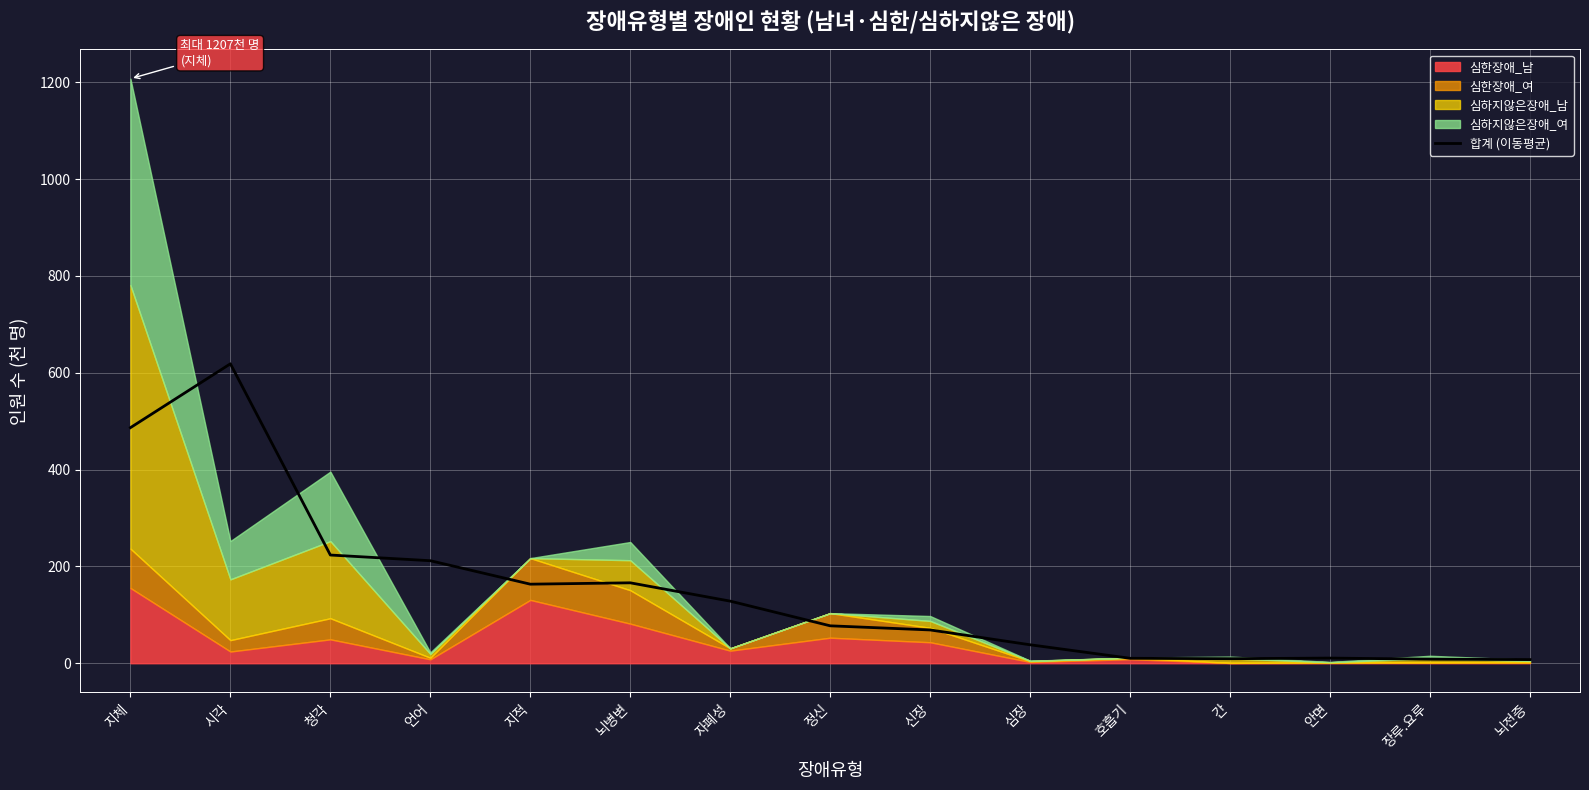

What is the difference between the maximum and minimum values?

611.0